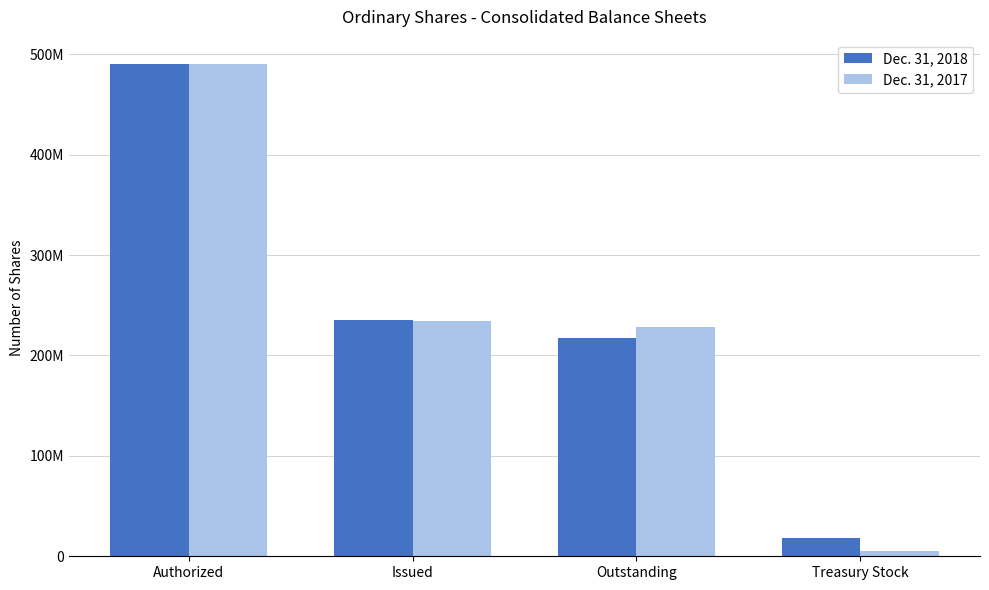

Is it true that Dec. 31, 2018 equals 50590753 at Outstanding?

False